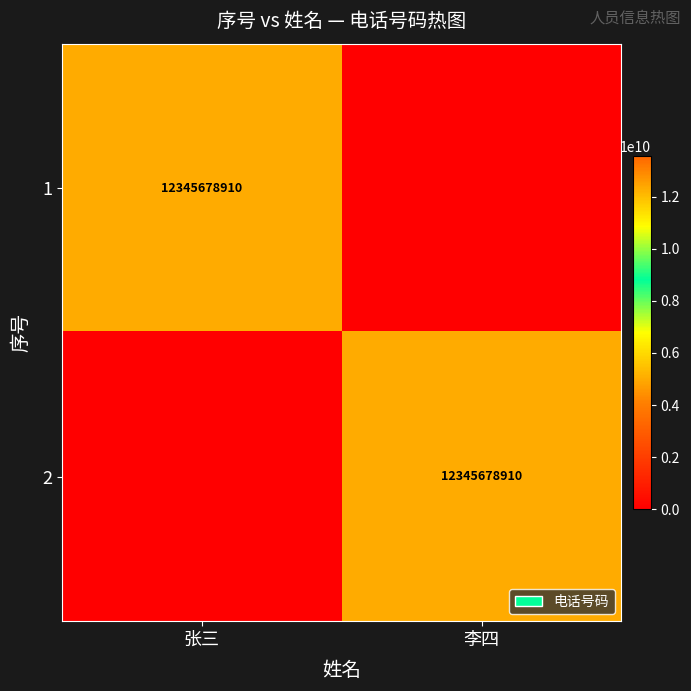

The 1 series shows 12345678910 at 张三. True or false?

True